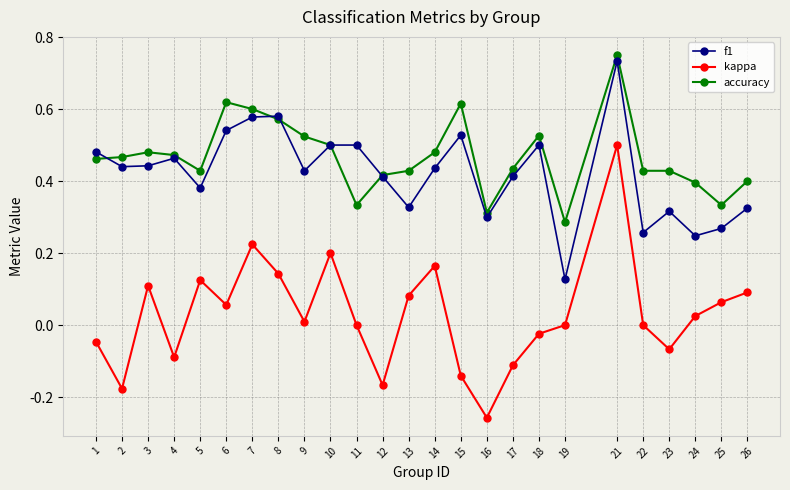

Which category has the highest value in the accuracy series?

21